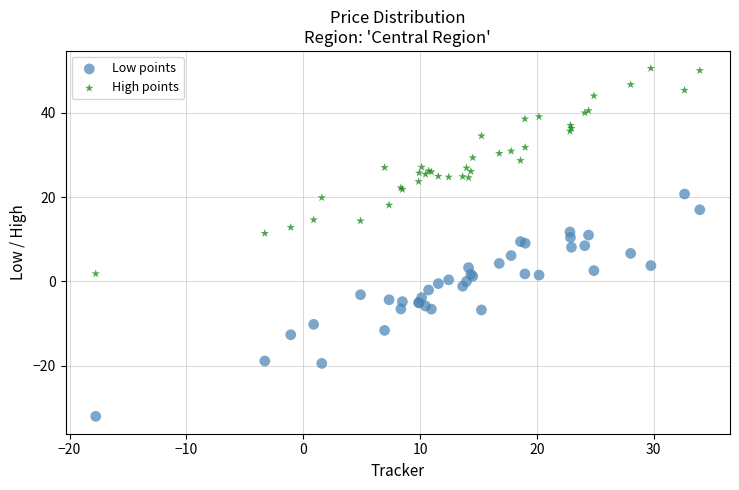

Which series has the widest spread of Y values?

Low points